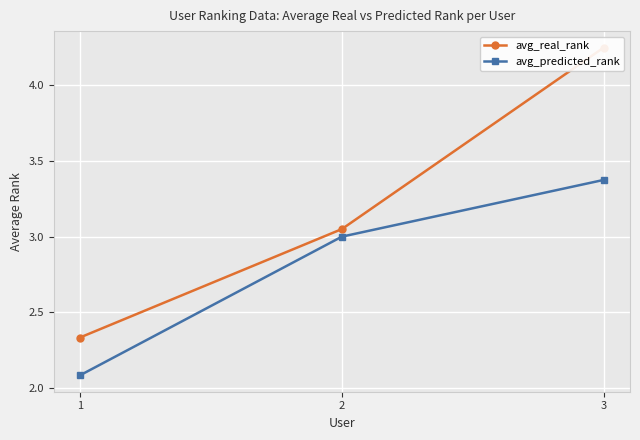

Is this an area chart (filled region under the line)?

No